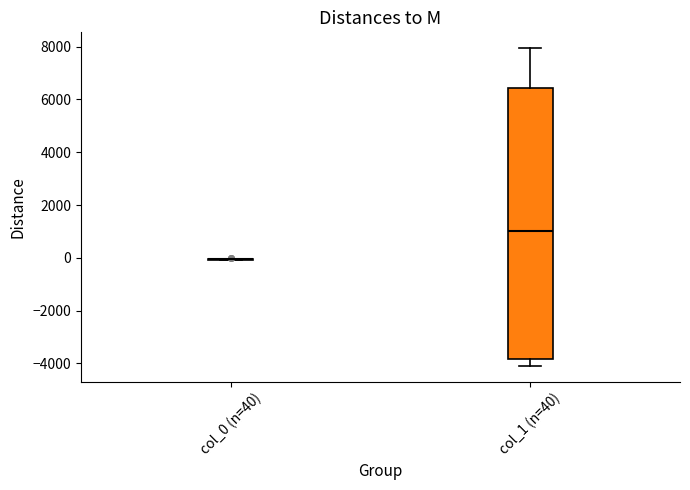

Reading left to right, read every box against the y-axis: the position of its median line, the range the box covers, and the ends of its whiskers. The values are not printed on the chart, so give them approximately, as read against the axis.

col_0 (n=40): box collapsed to a line at 0, whiskers 0 to 0
col_1 (n=40): median 1000, box -3800 to 6400, whiskers -4000 to 8000